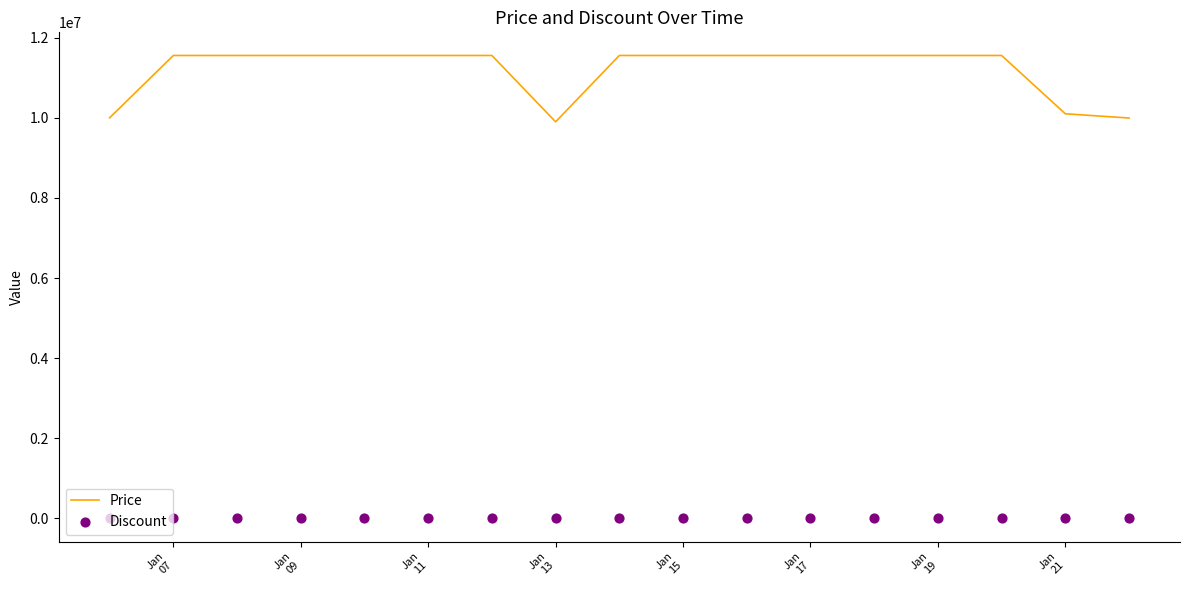

Which series has the largest total across all categories?

Price